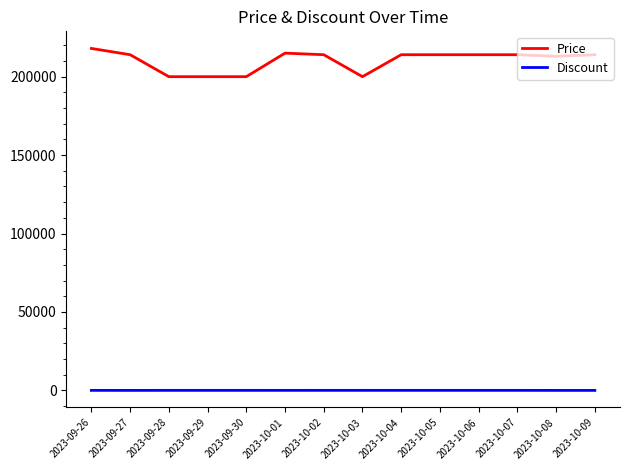

Which series has the largest total across all categories?

Price